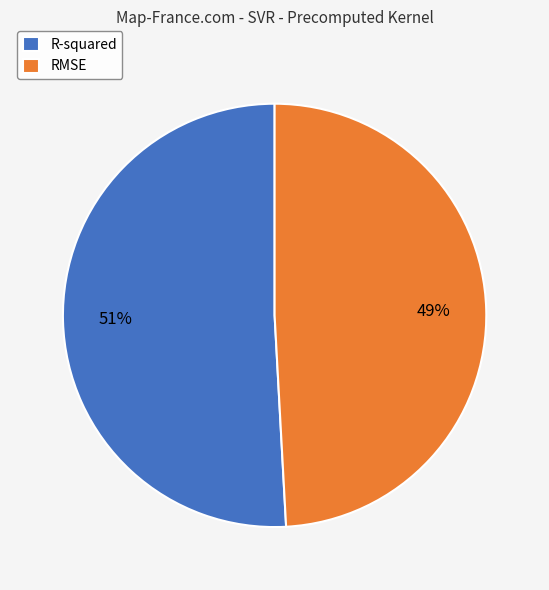

How many segments does this pie chart have?

2